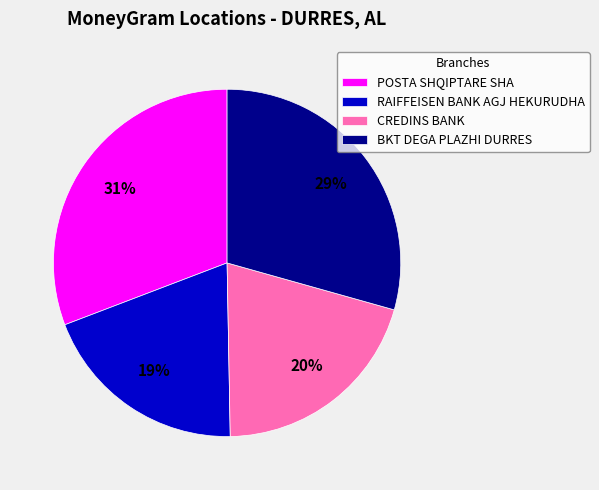

Rank the categories by value from highest to lowest.

POSTA SHQIPTARE SHA, BKT DEGA PLAZHI DURRES, CREDINS BANK, RAIFFEISEN BANK AGJ HEKURUDHA